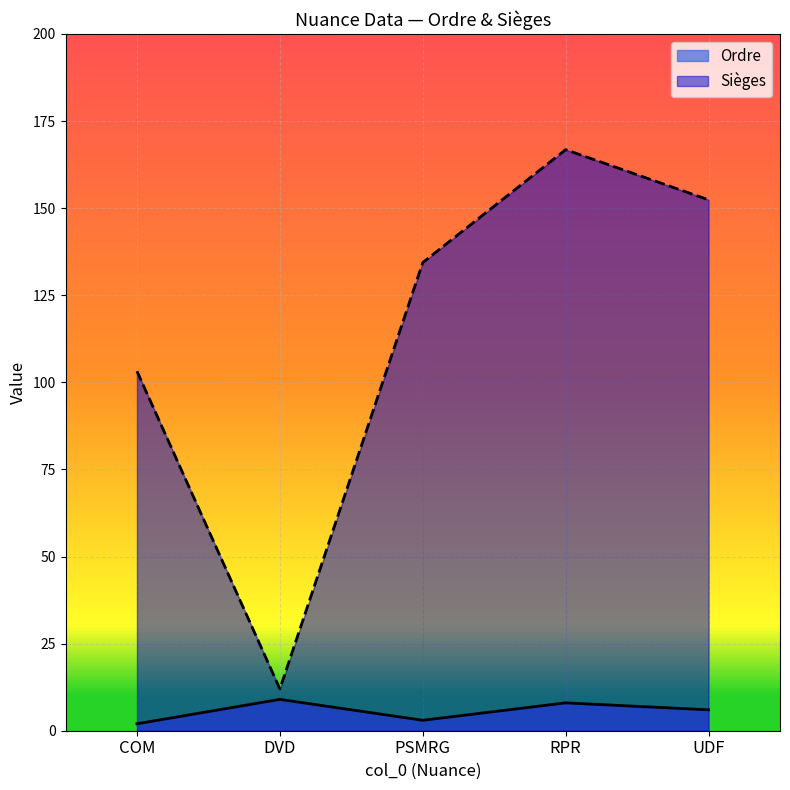

Count the Ordre values in the range 3 to 8.

3